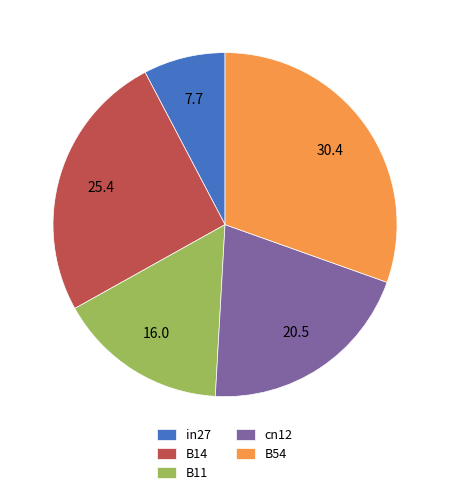

Is there any slice that represents more than half of the pie?

No